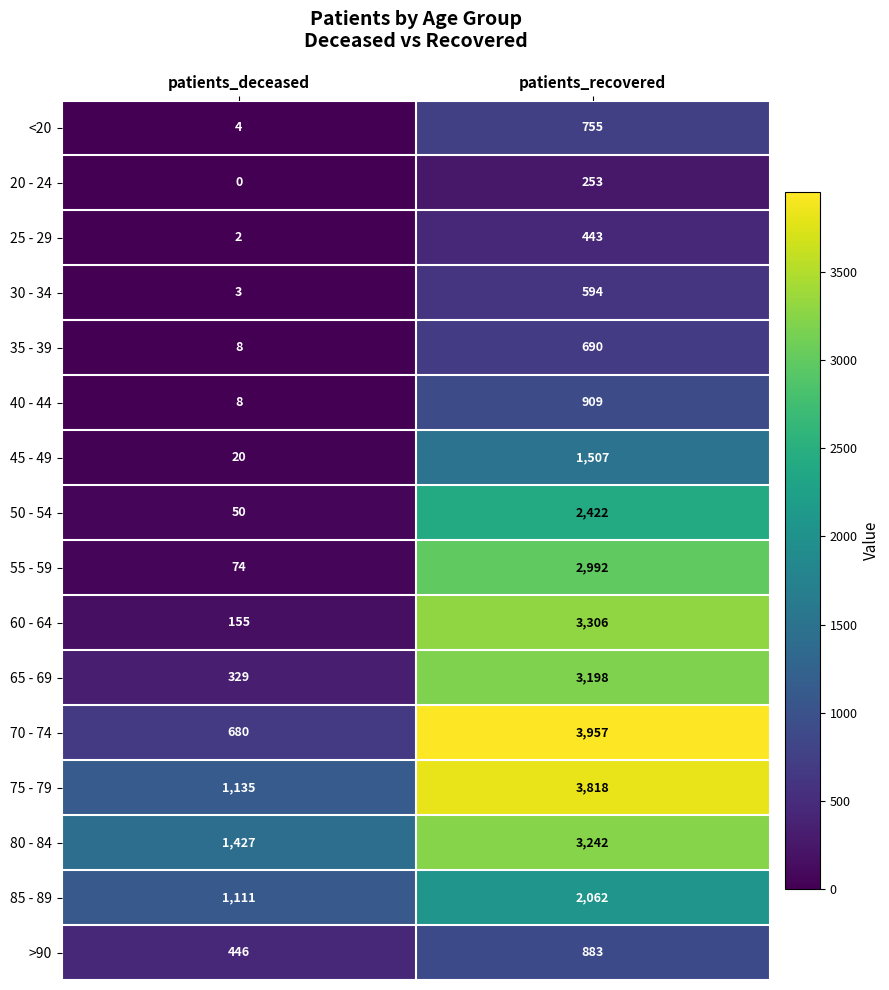

What is the difference between the highest and lowest values at patients_deceased?

1427